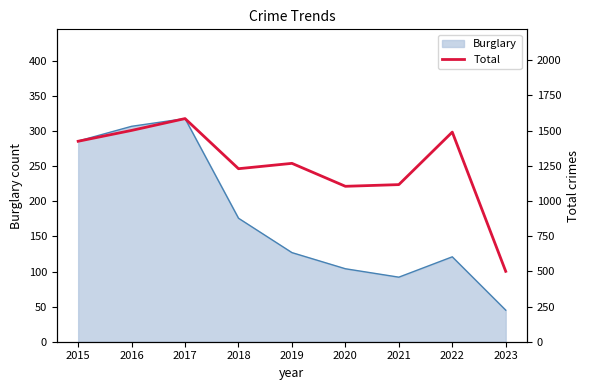

Which category has the highest value across all series?

2017